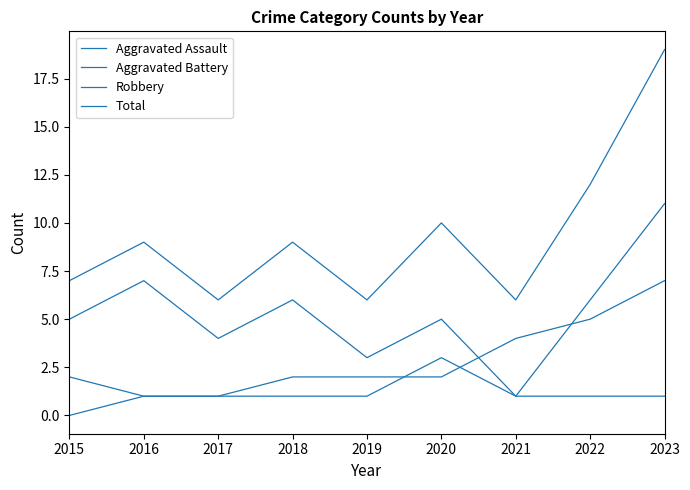

How many lines are shown in the chart?

4